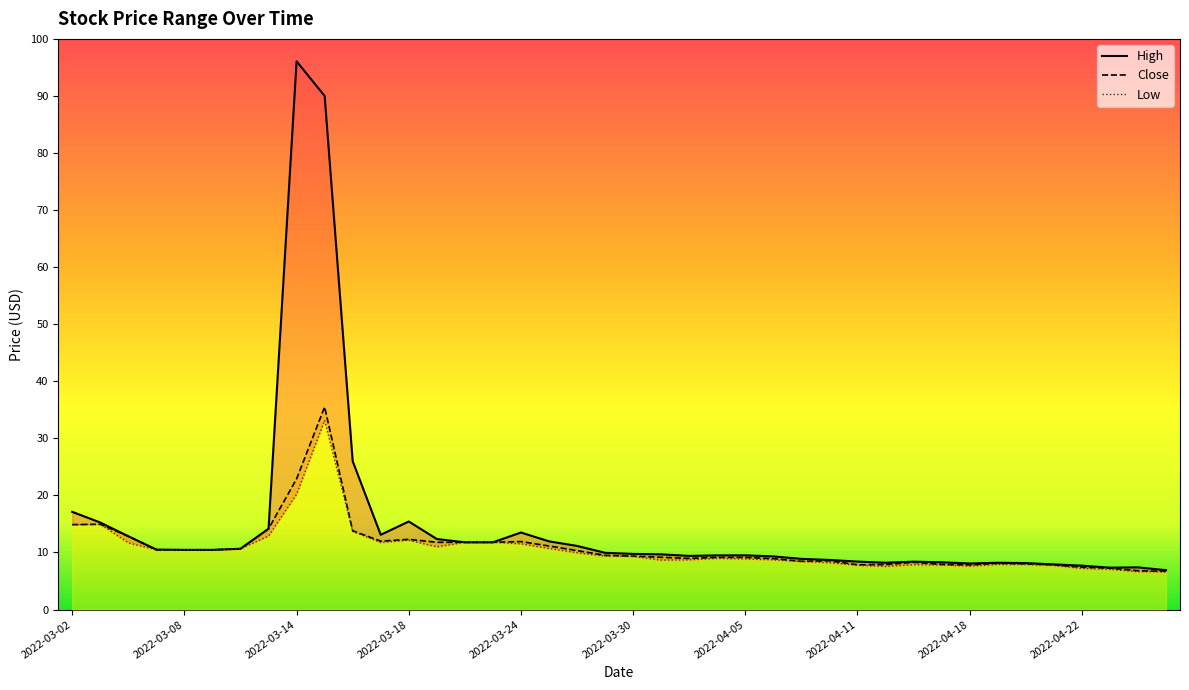

In Close, how many points are lower than both neighbors (excluding endpoints)?

5